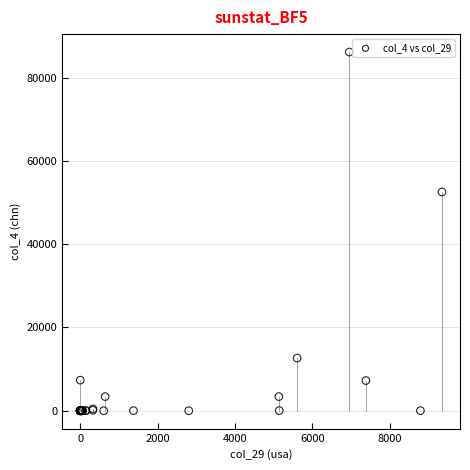

What Y value in the scatter plot is closest to 43061?

52524